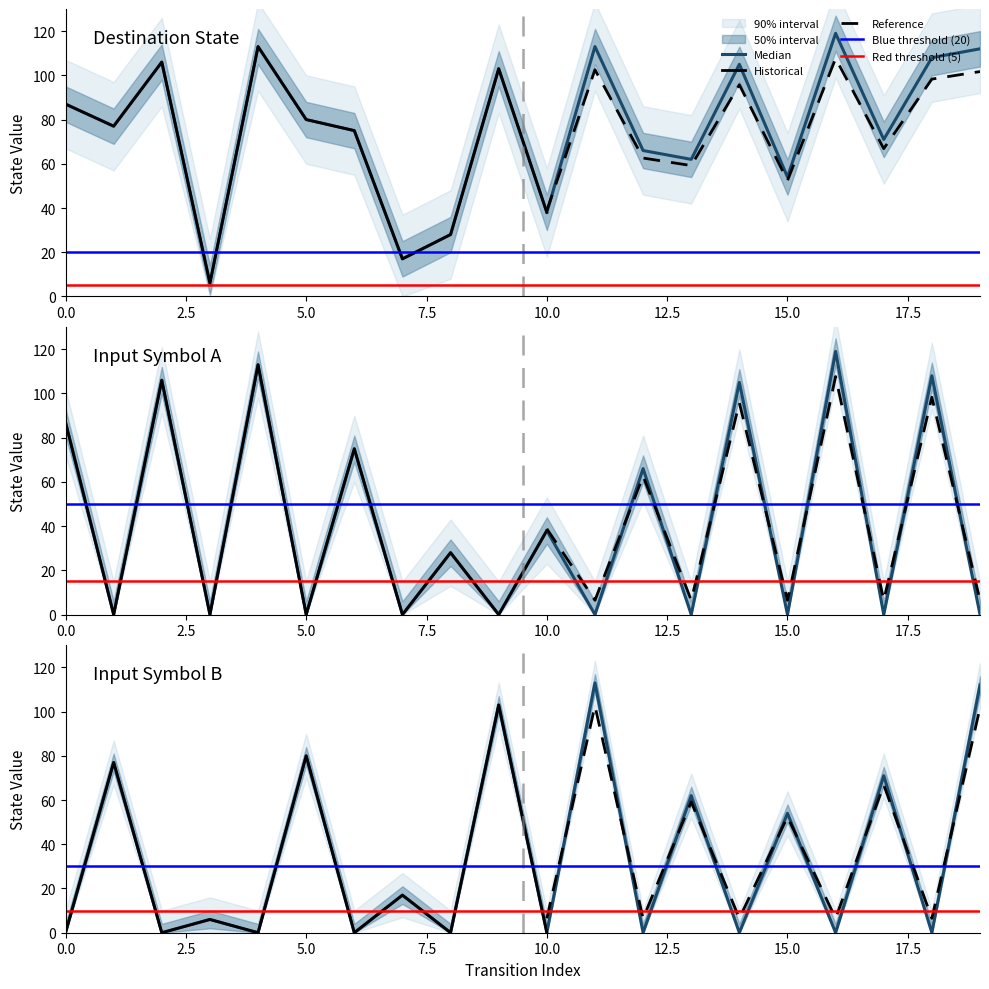

Is it true that input_symbol_a equals 0 at 15?

True